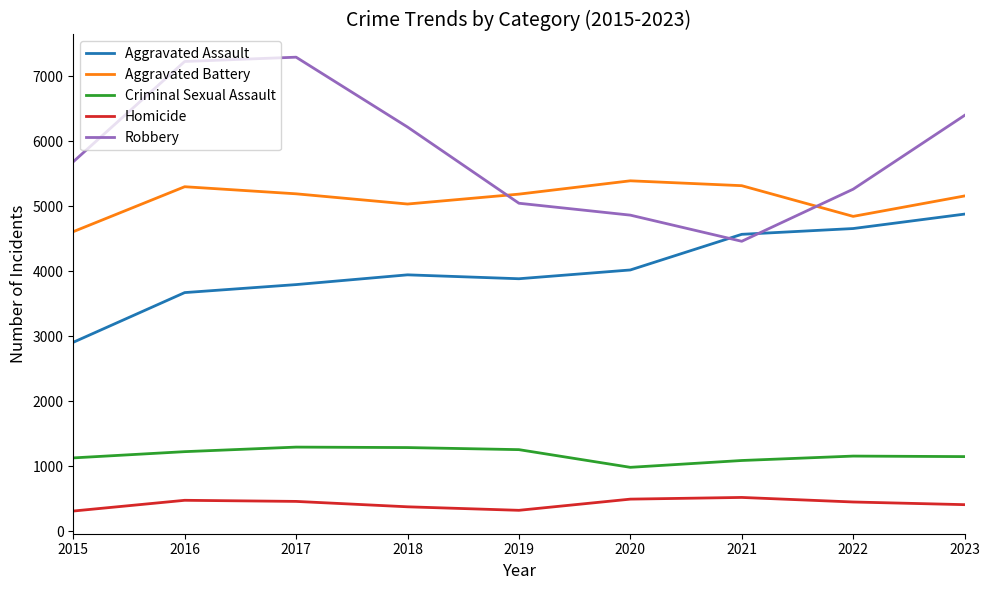

Which series has the widest spread of values?

Robbery